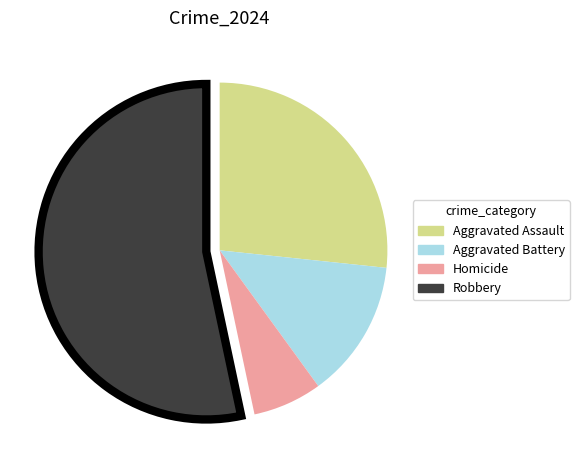

True or false: Robbery accounts for 53% of the total.

True